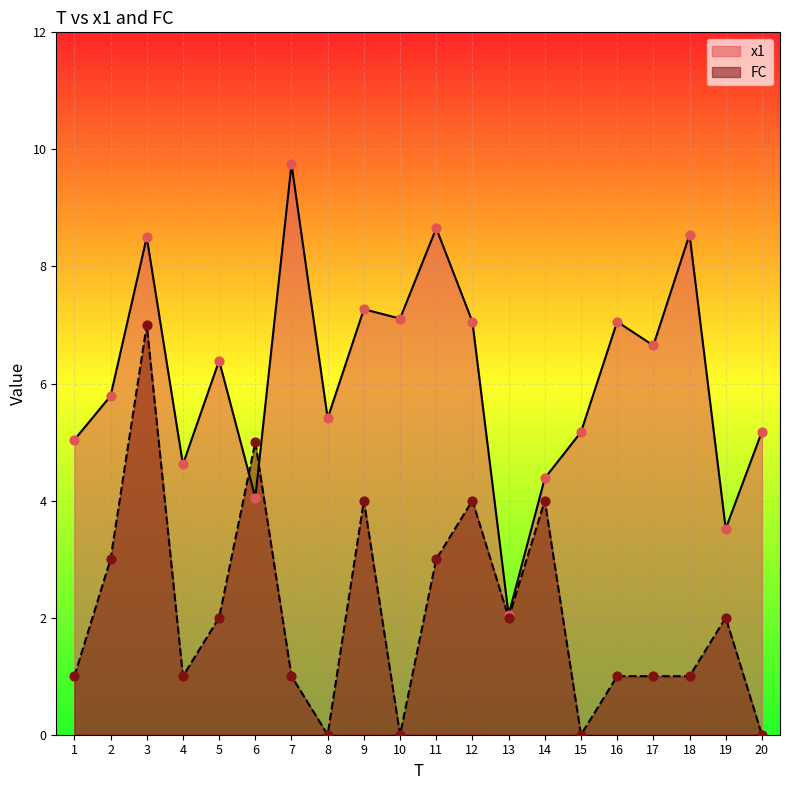

At which category is the sum across all series the highest?

3